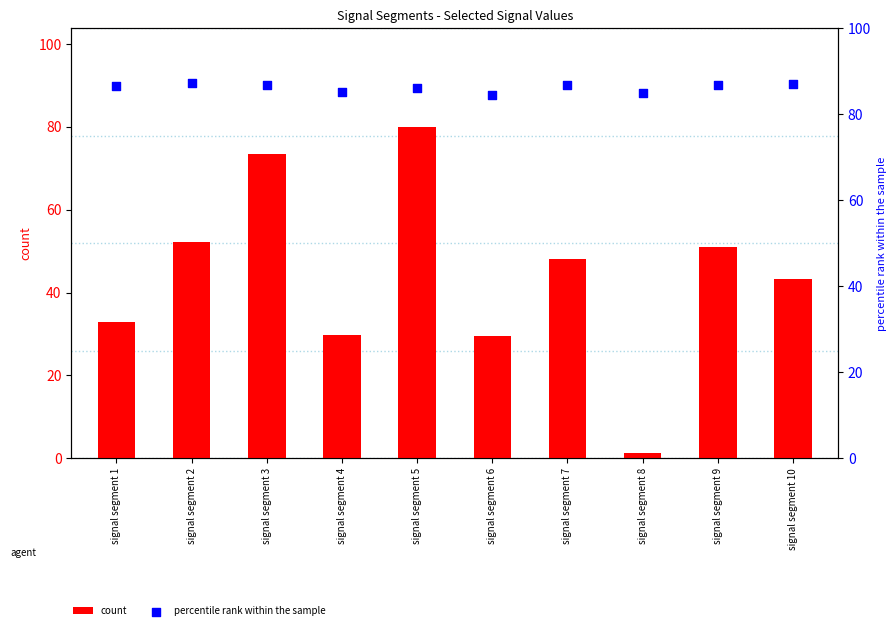

Which series reaches the maximum Y coordinate?

percentile rank within the sample